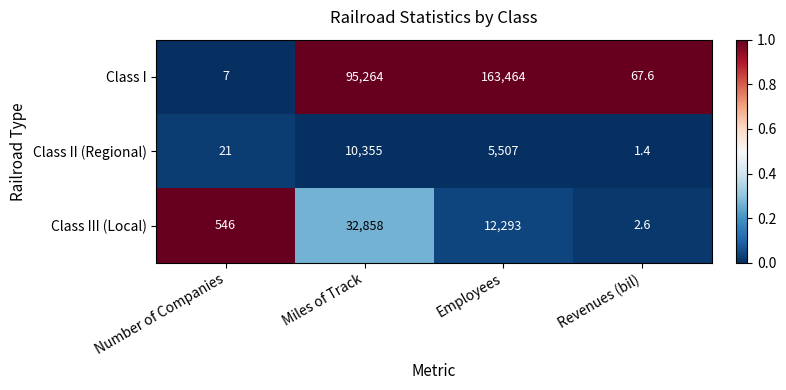

What is the average value of the Class II (Regional) series?

3971.1